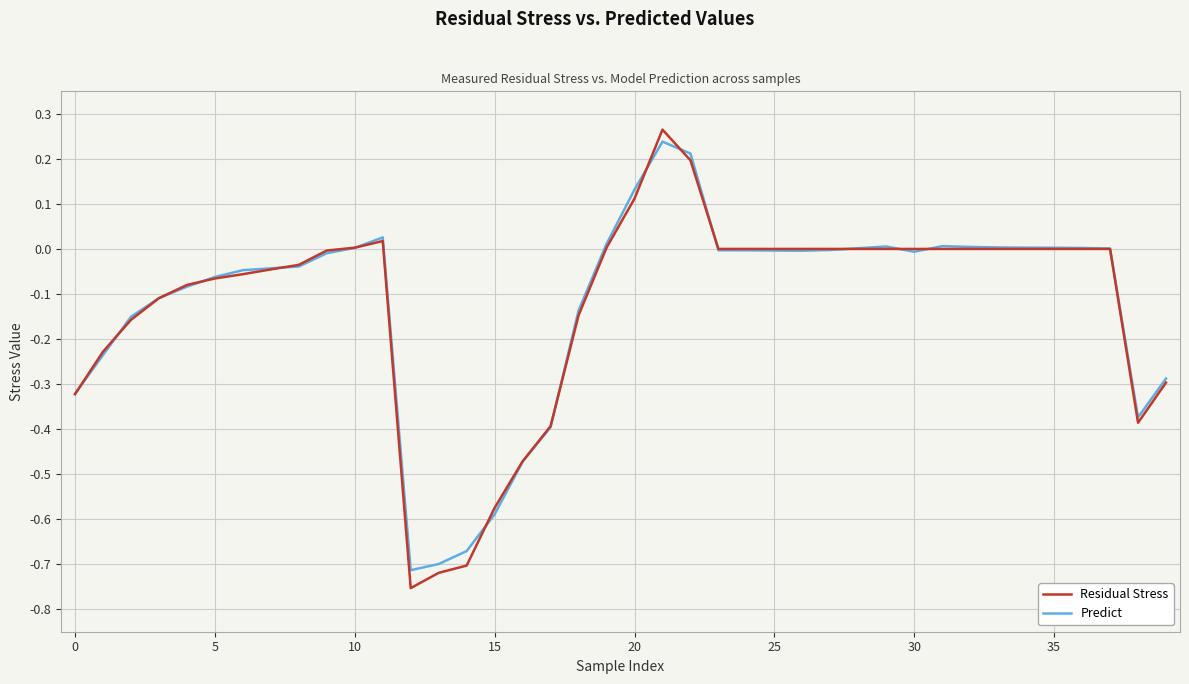

Rank the series by their maximum value, from lowest to highest.

Predict, Residual Stress